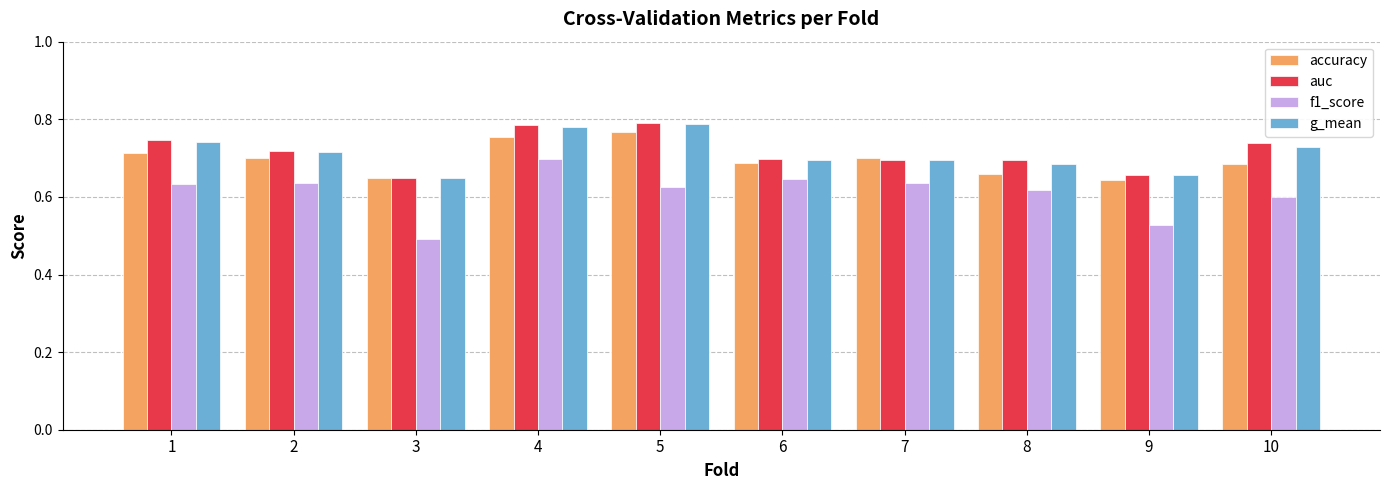

What is the difference between the auc values at 9 and 1?

0.1